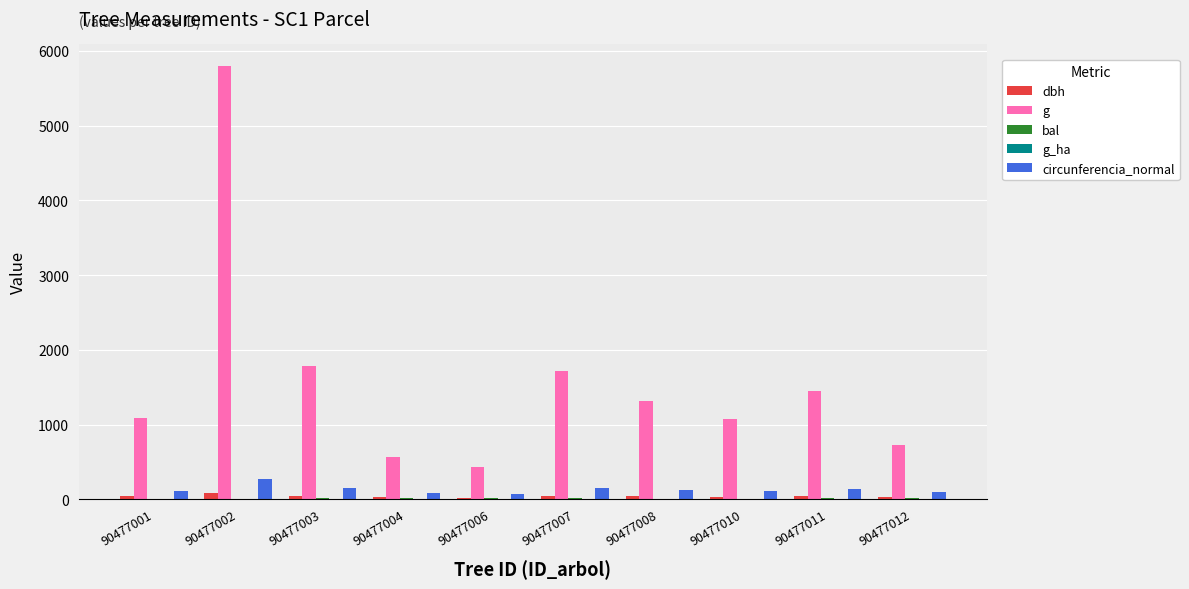

What is the sum of all dbh values?

419.0